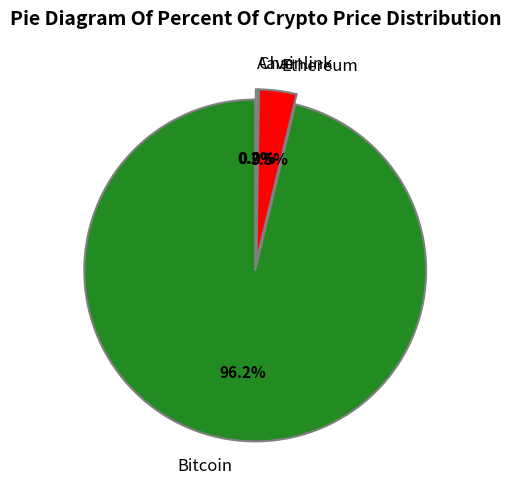

What is the smallest slice in the pie chart?

Chainlink